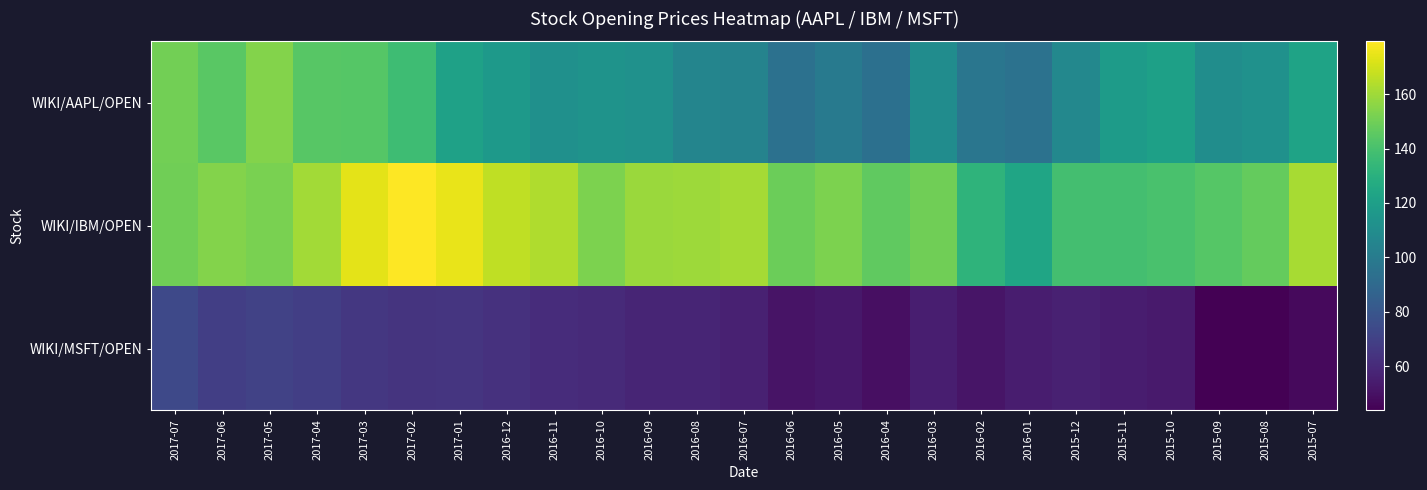

What is the difference between the highest and lowest values at 2016-04?

97.1